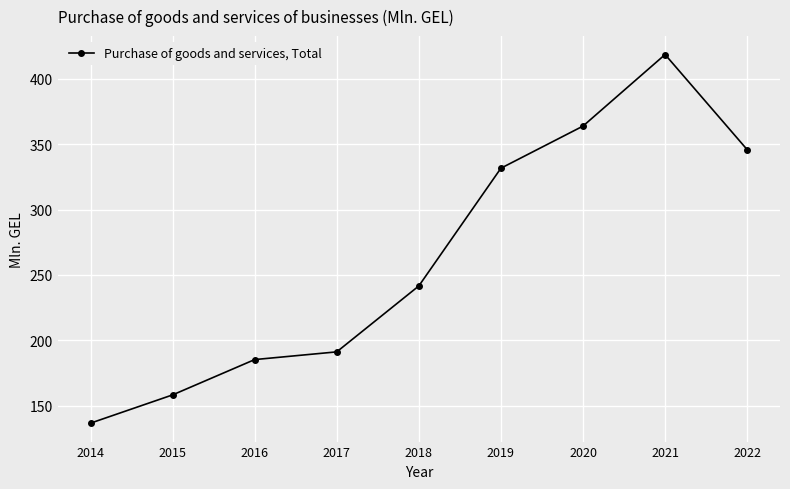

How many categories are shown in the chart?

9